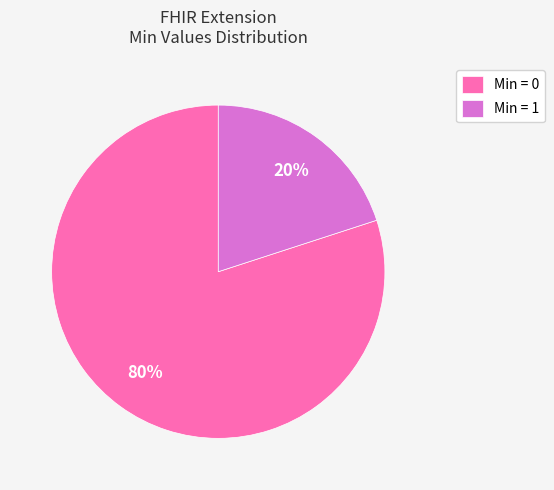

Rank the categories by value from lowest to highest.

Min = 1, Min = 0